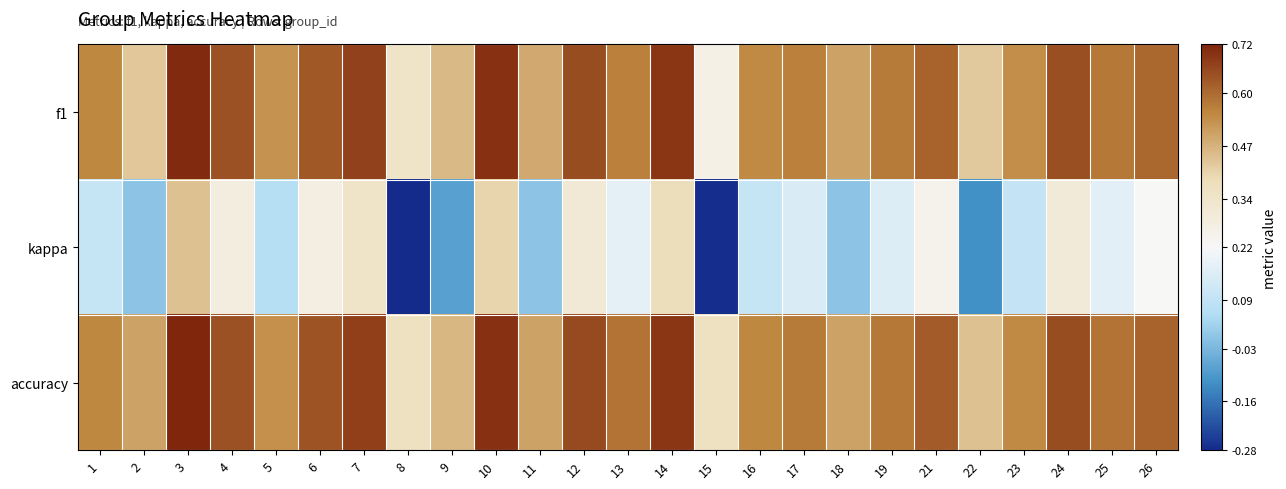

Which series has the largest range (max minus min)?

kappa